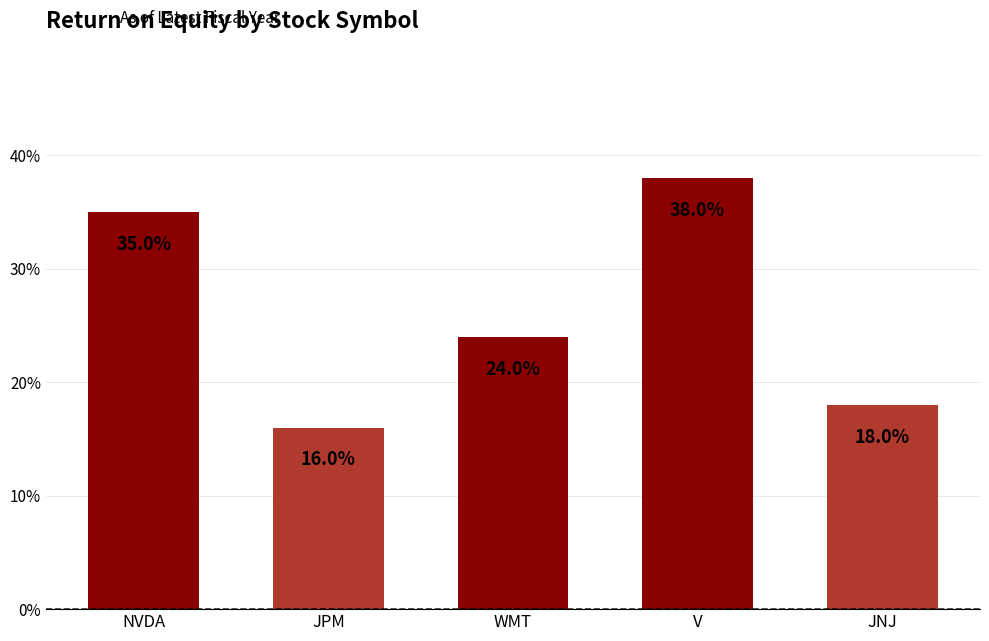

Is it true that the value at JPM is 24?

False